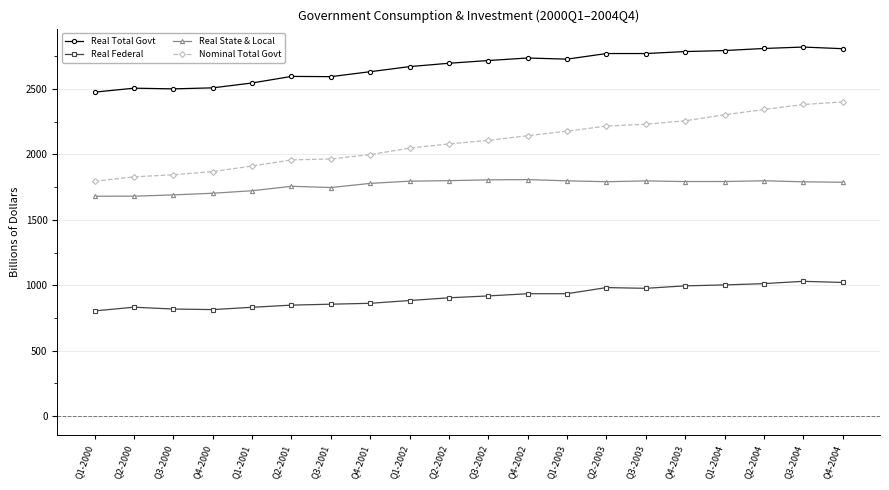

How many lines are shown in the chart?

4